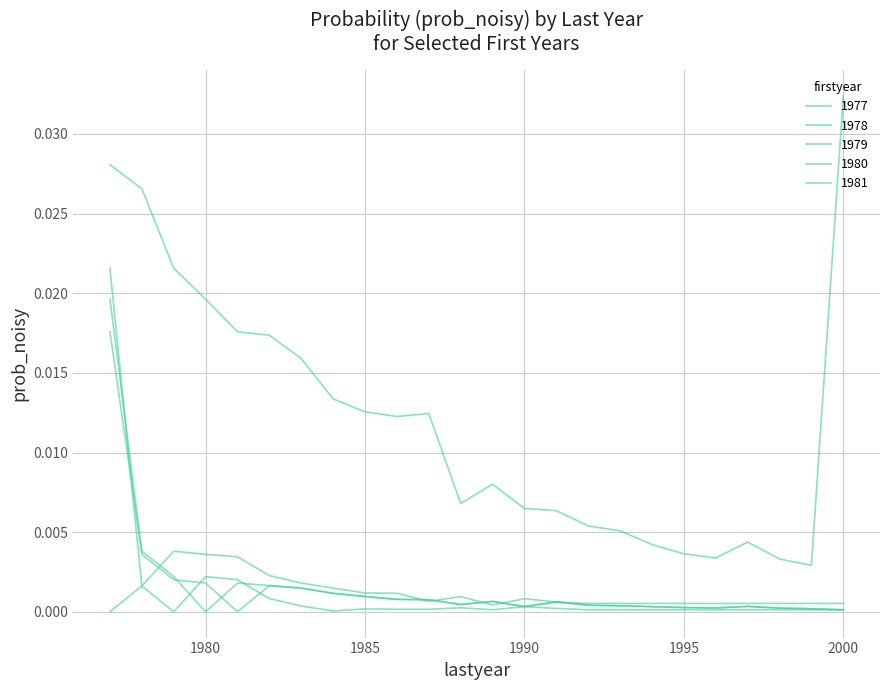

At which category does the chart reach its peak across all series?

2000